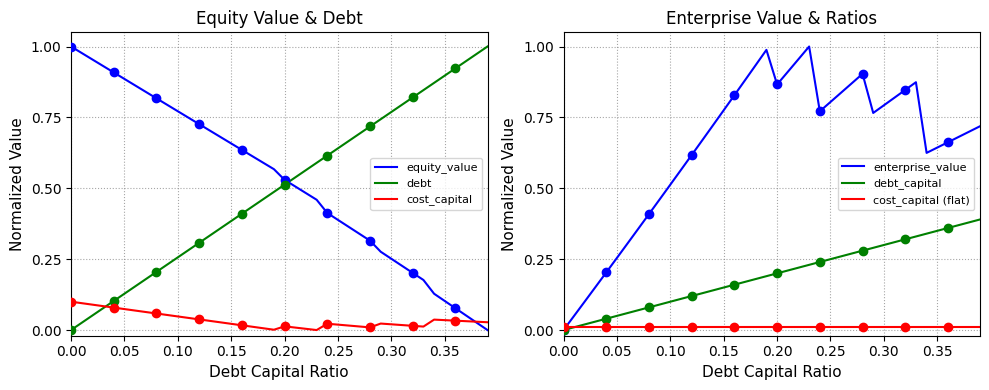

True or false: debt and equity_value cross at least once.

True